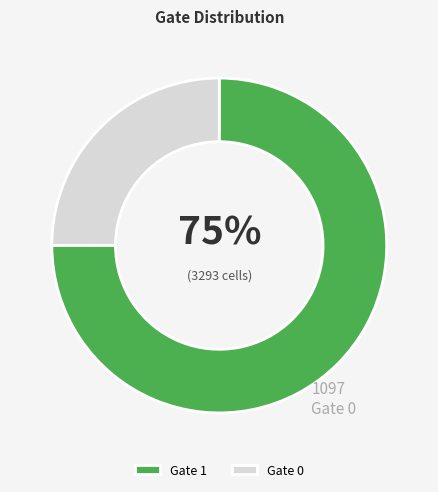

Does Gate 1 account for over 50% of the chart?

Yes